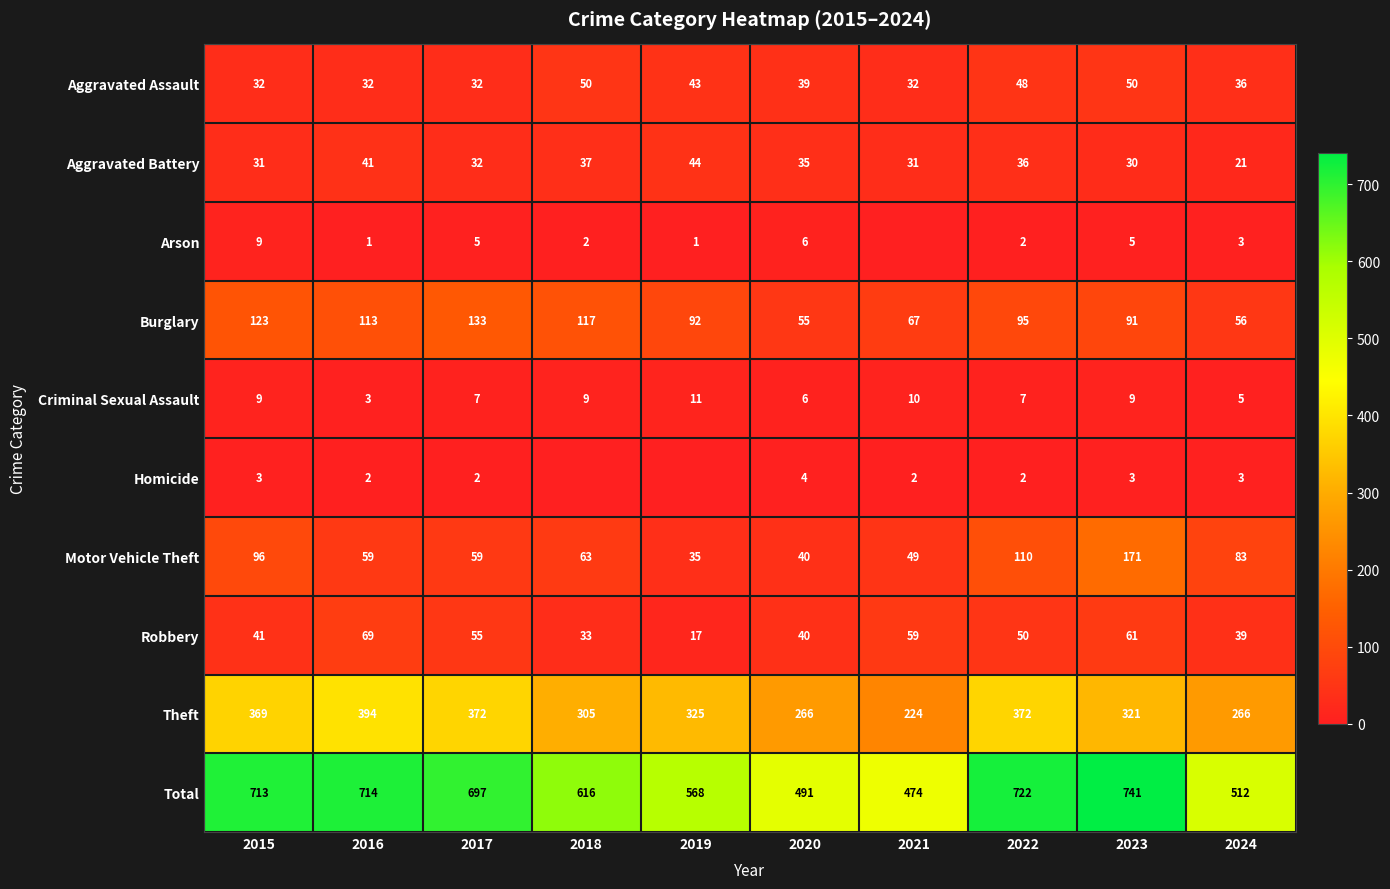

List the labels in order of Robbery value, smallest first.

2019, 2018, 2024, 2020, 2015, 2022, 2017, 2021, 2023, 2016